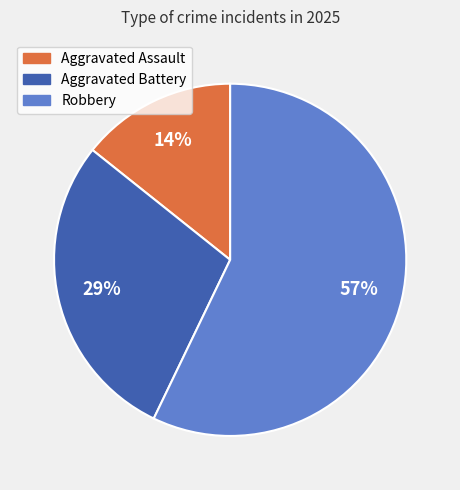

How many segments does this pie chart have?

3